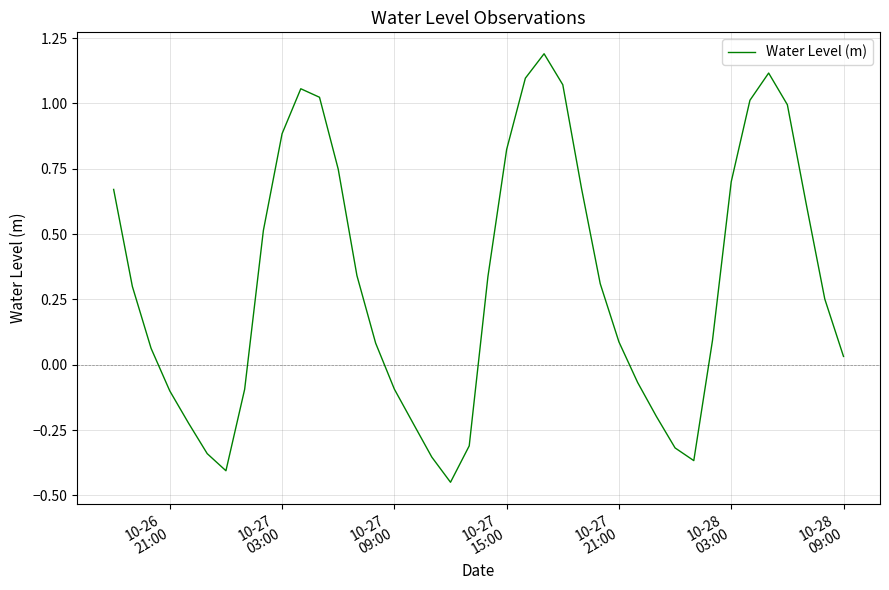

What is the difference between the maximum and minimum values?

1.6